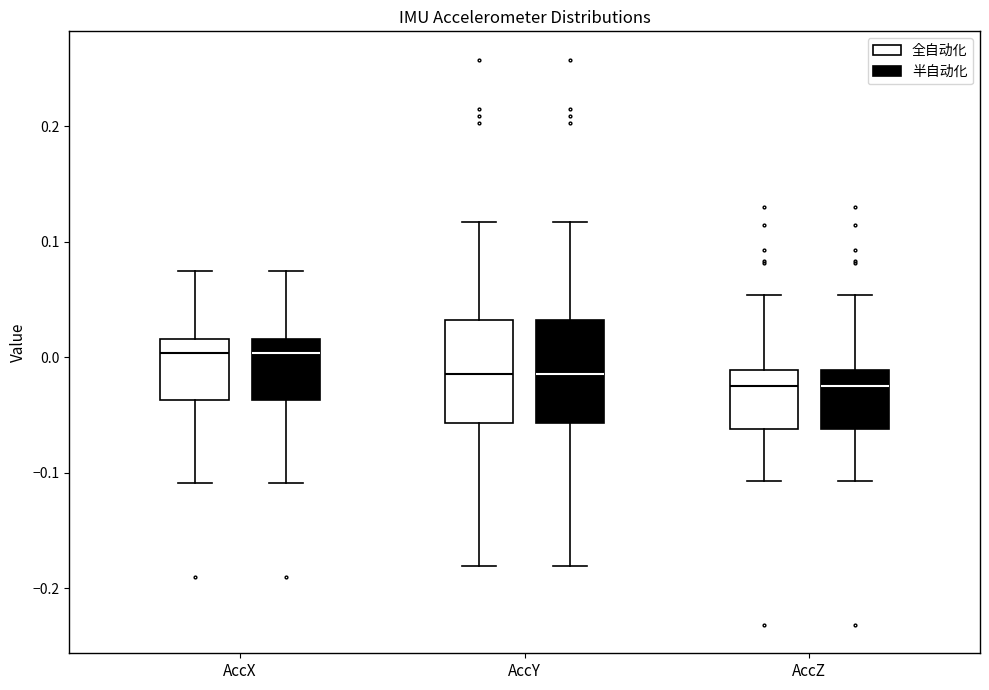

Reading left to right, transcribe this box plot: for each box, give where its median line is, the range the box spans, and where its two whiskers end, as read against the y-axis. The values are not printed on the chart, so give them approximately, as read against the axis.

AccX (全自动化): median 0.00, box -0.04 to 0.02, whiskers -0.11 to 0.07
AccX (半自动化): median 0.00, box -0.04 to 0.02, whiskers -0.11 to 0.07
AccY (全自动化): median -0.01, box -0.06 to 0.03, whiskers -0.18 to 0.12
AccY (半自动化): median -0.01, box -0.06 to 0.03, whiskers -0.18 to 0.12
AccZ (全自动化): median -0.02, box -0.06 to -0.01, whiskers -0.11 to 0.05
AccZ (半自动化): median -0.02, box -0.06 to -0.01, whiskers -0.11 to 0.05